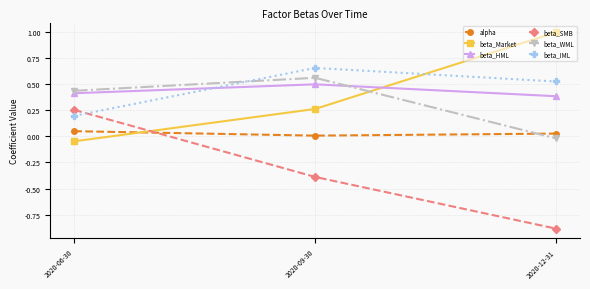

At which label is alpha closest to 0?

2020-09-30